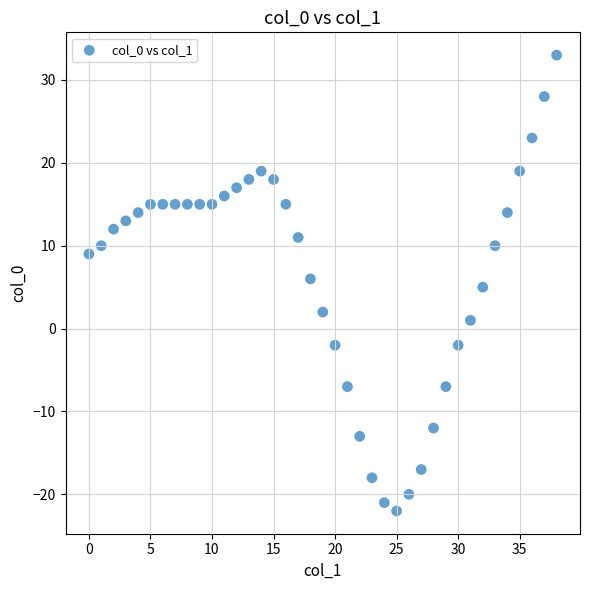

What is the range of Y values (max minus min)?

55